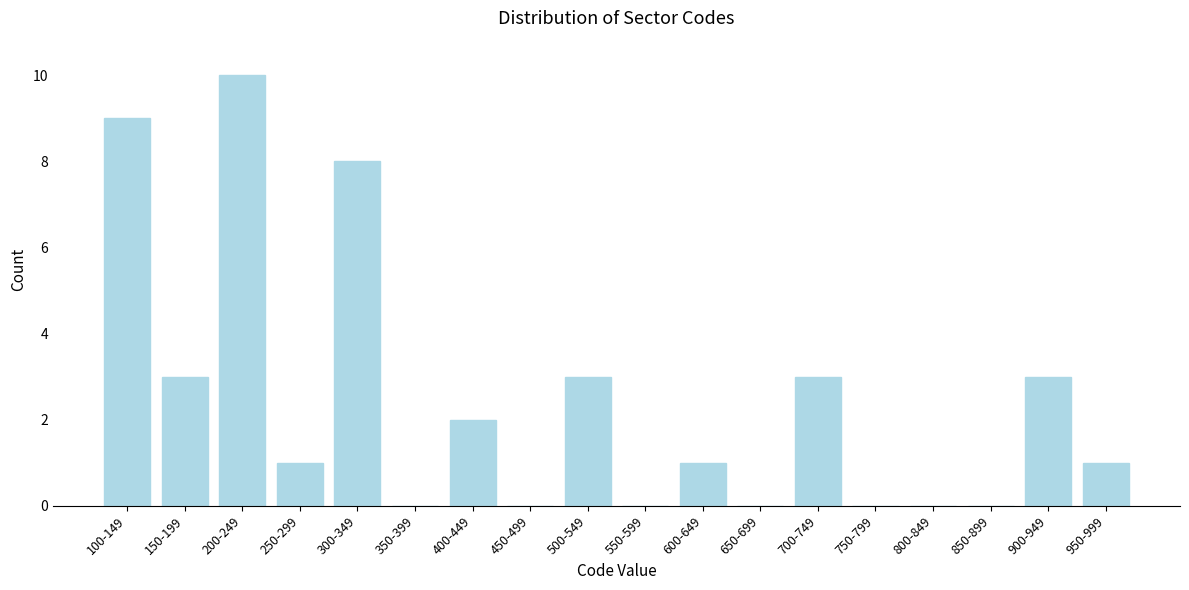

Reading left to right, extract all data points from this chart.

100-149=9	150-199=3	200-249=10	250-299=1	300-349=8	350-399=0	400-449=2	450-499=0	500-549=3	550-599=0	600-649=1	650-699=0	700-749=3	750-799=0	800-849=0	850-899=0	900-949=3	950-999=1